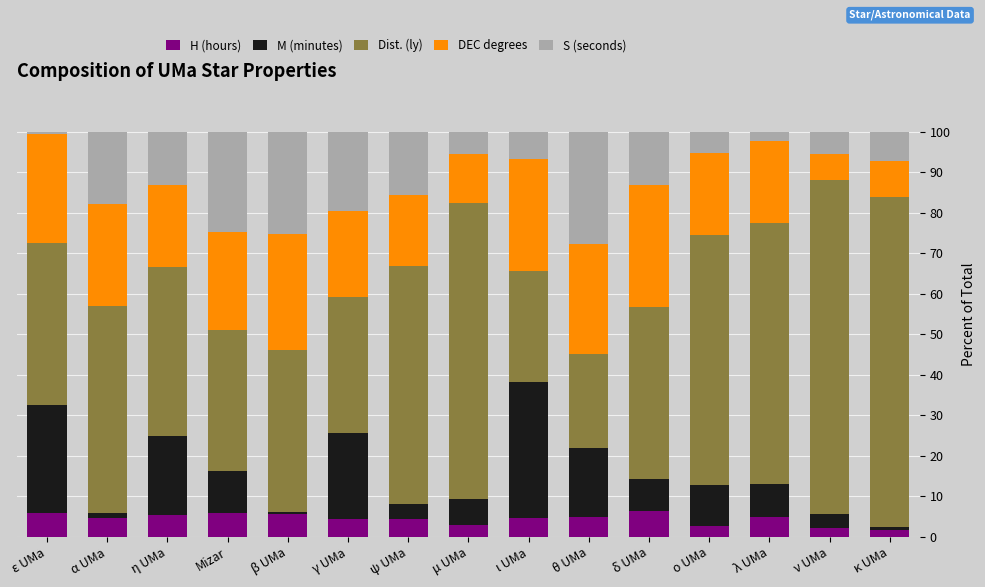

The H (hours) series shows 4.8 at θ UMa. True or false?

True